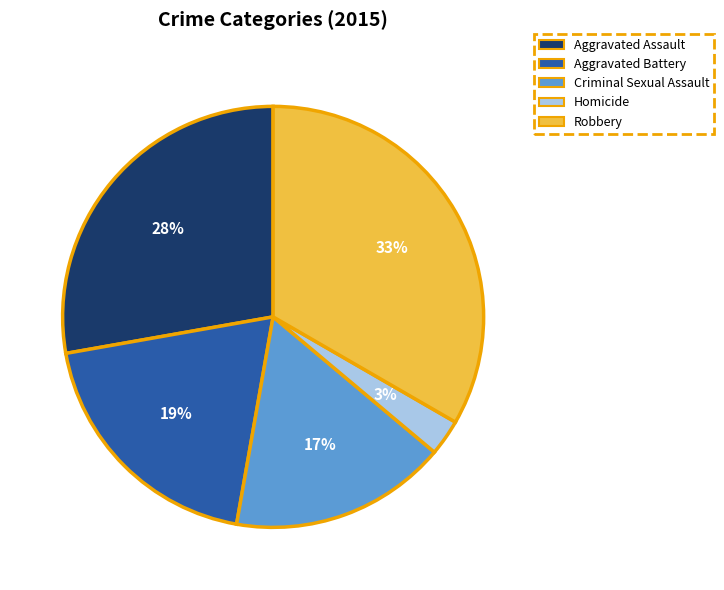

Which category has the biggest portion of the pie?

Robbery